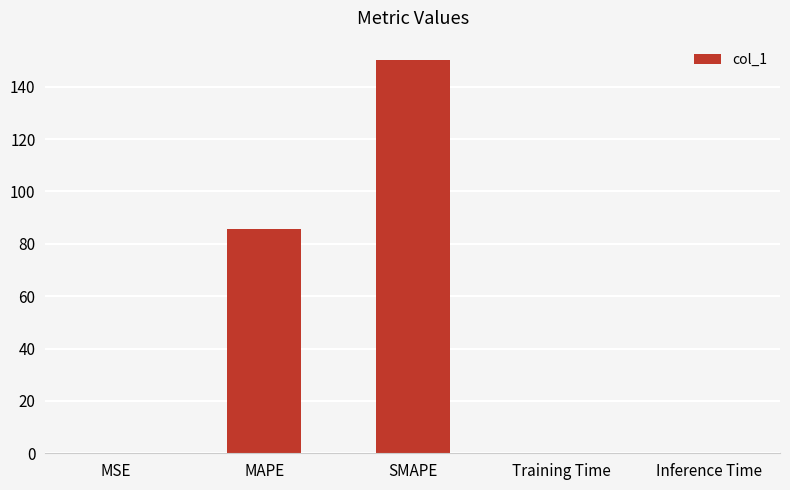

What value does the data have at Inference Time?

0.3